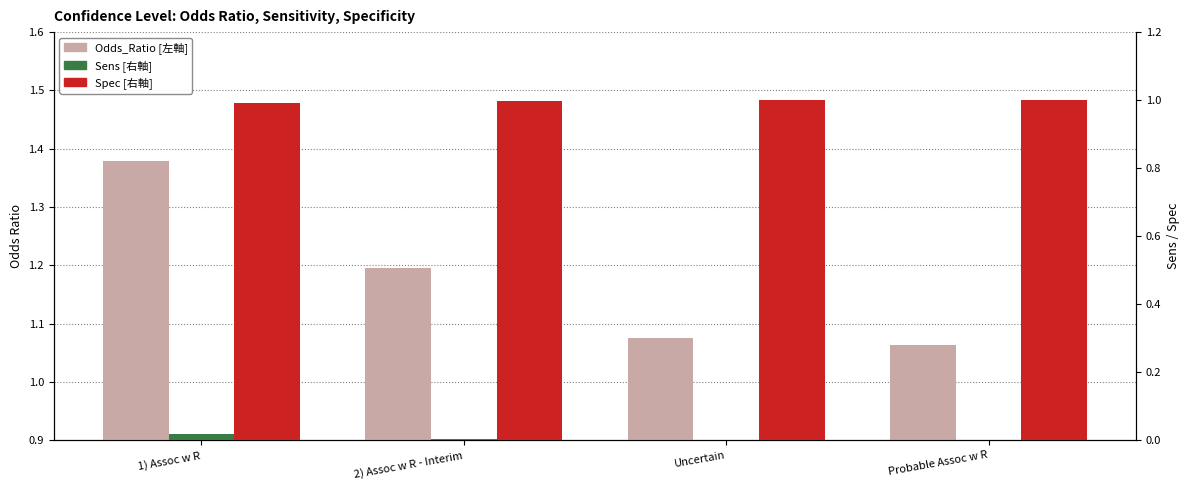

How many bars are there in total?

12